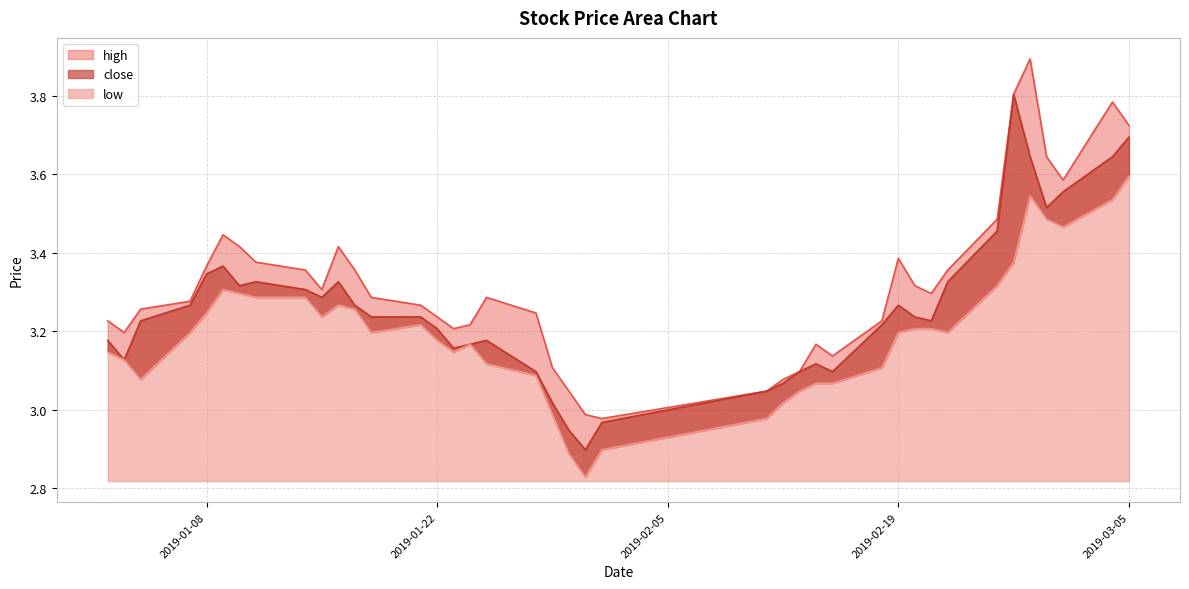

Which series has the largest range (max minus min)?

high